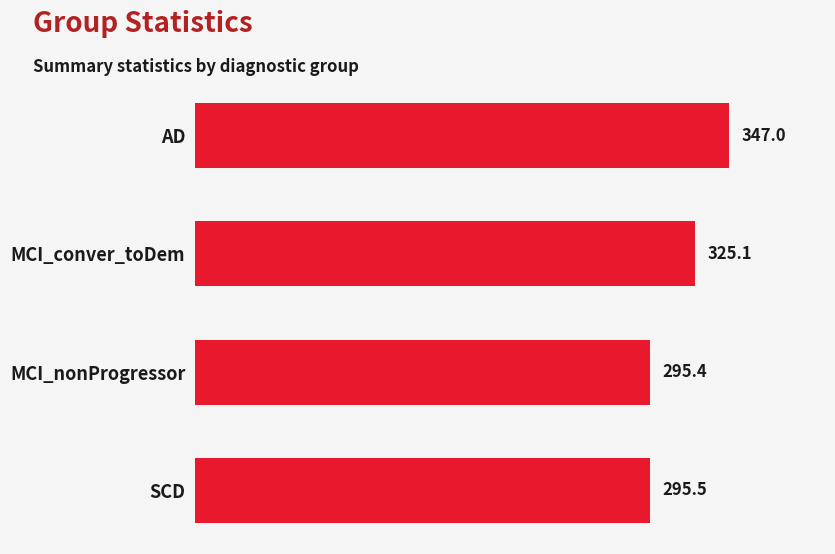

What position from the bottom is AD?

4